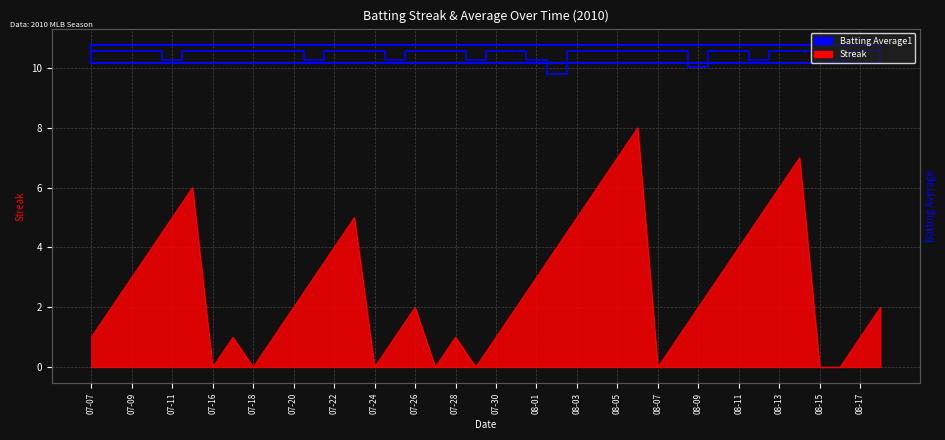

True or false: Batting Average1 and Streak cross at least once.

False